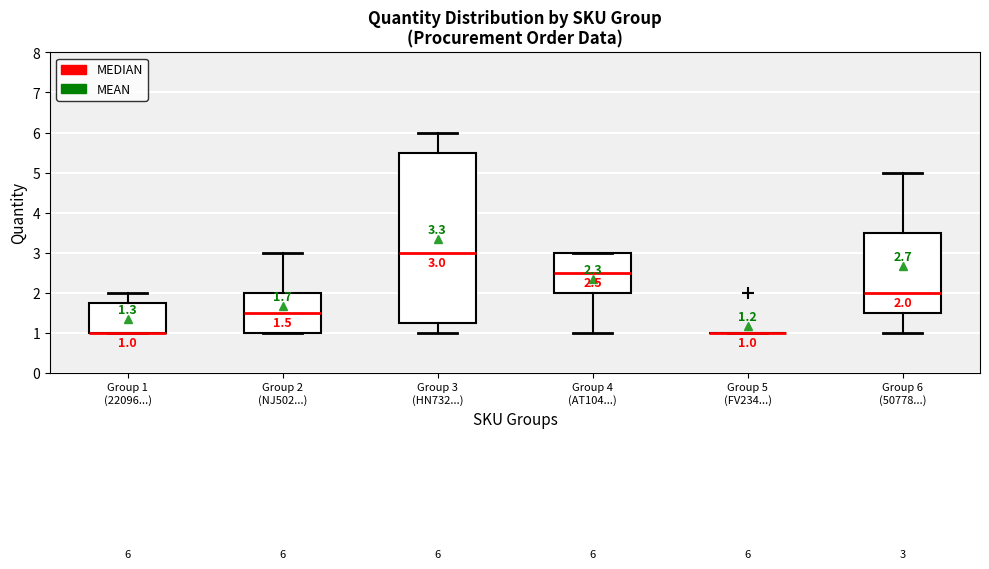

Comparing the boxes themselves (not the whiskers), which one is the tallest?

Group 3 (HN732...)